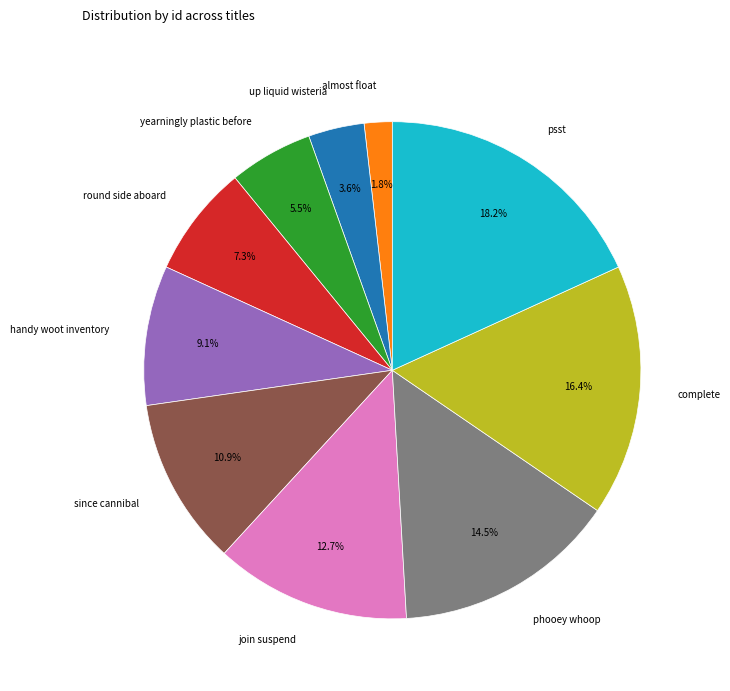

Which has a higher value, yearningly plastic before or almost float?

yearningly plastic before